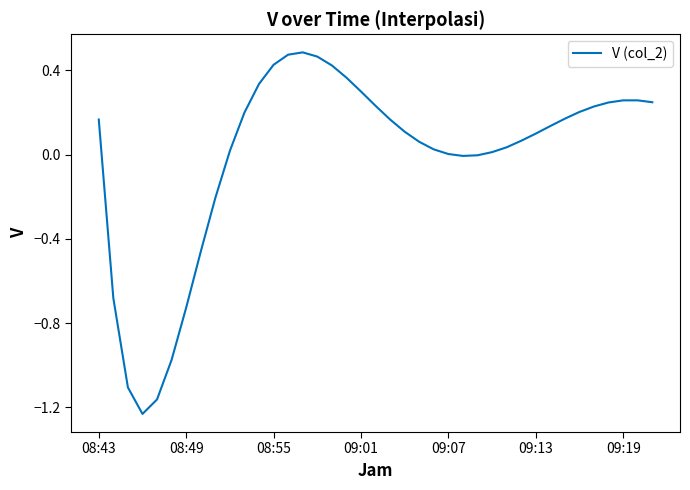

What is the difference between the maximum and minimum values?

1.7